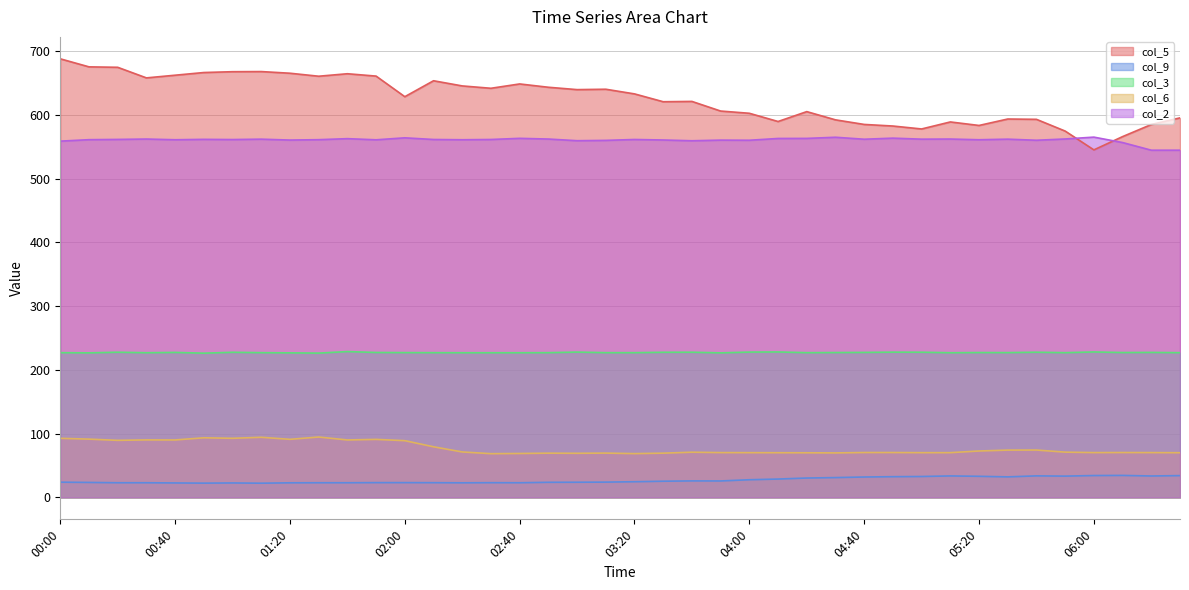

How many data points in col_9 are less than 24?

19